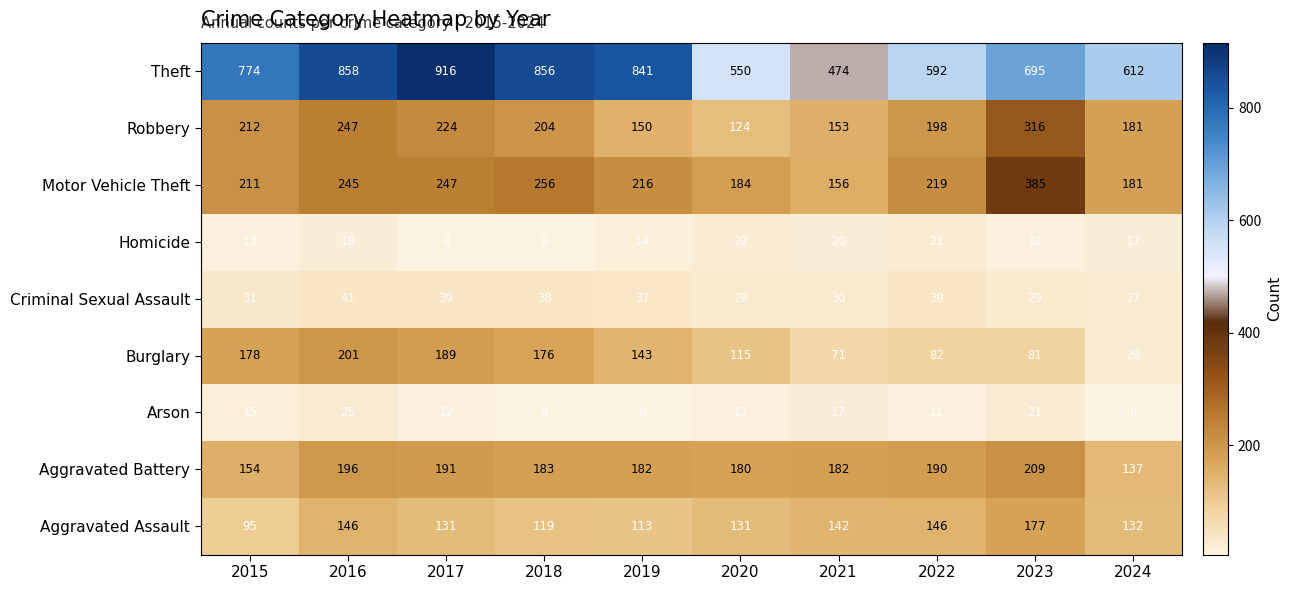

What is the difference between the second highest and second lowest values in the Theft series?

308